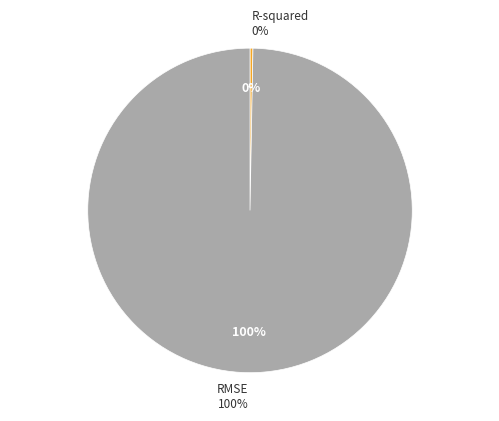

Does R-squared represent more than half of the total?

No